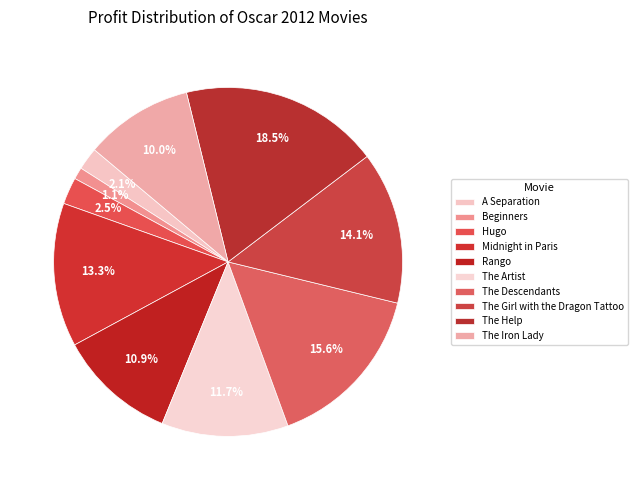

Count the number of slices in the pie.

10